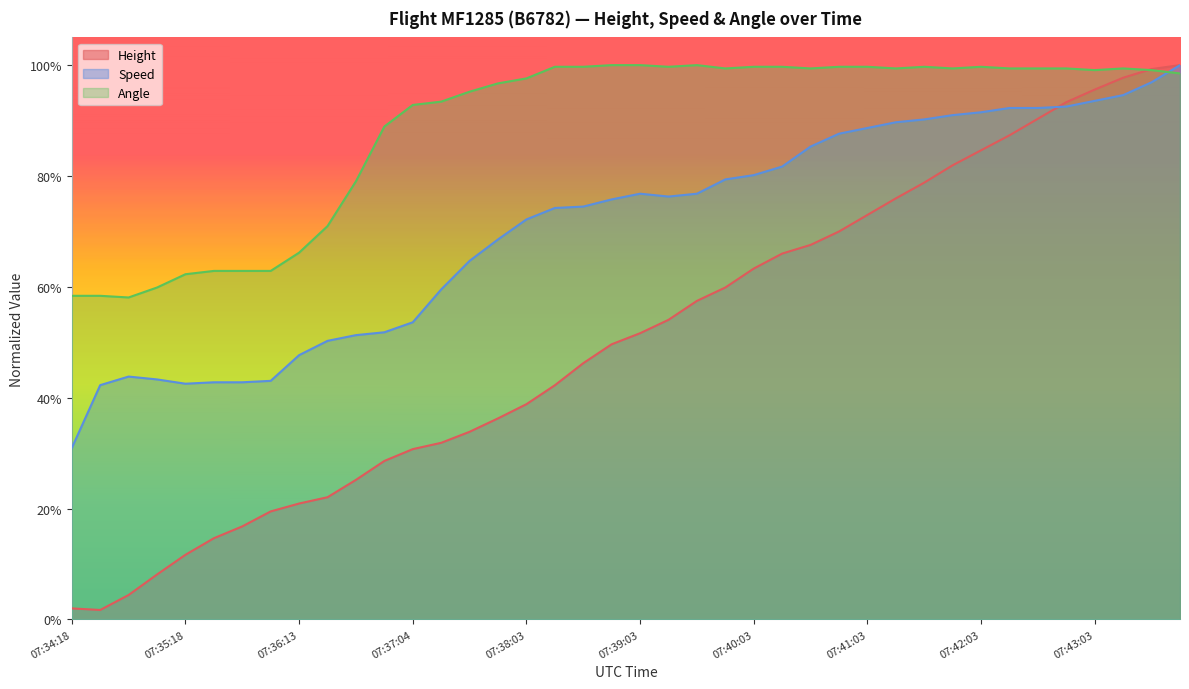

Rank the series by their average value, from highest to lowest.

Angle, Speed, Height